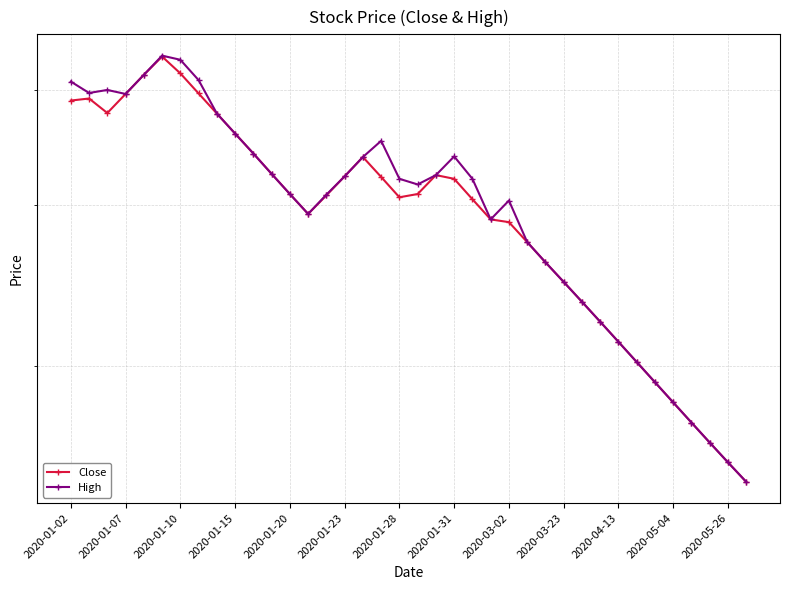

At 2020-01-23, list the series in order from largest to smallest.

High, Close